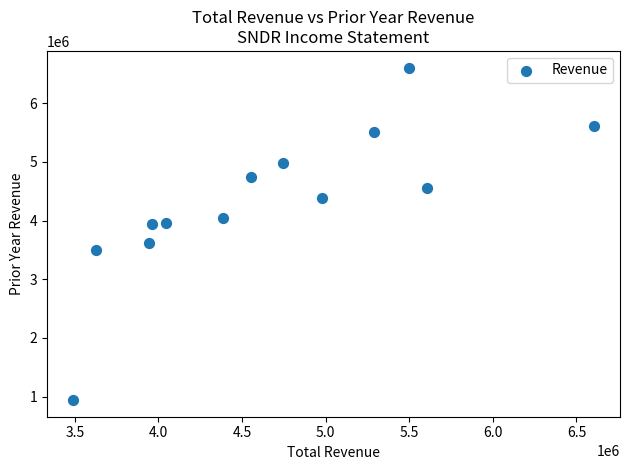

What is the range of X values (max minus min)?

3115000